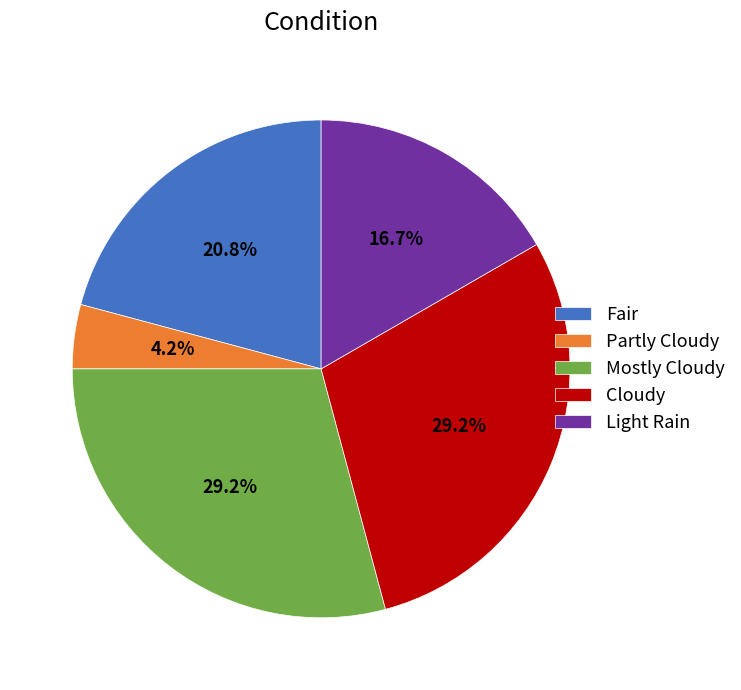

Which has a higher value, Mostly Cloudy or Light Rain?

Mostly Cloudy